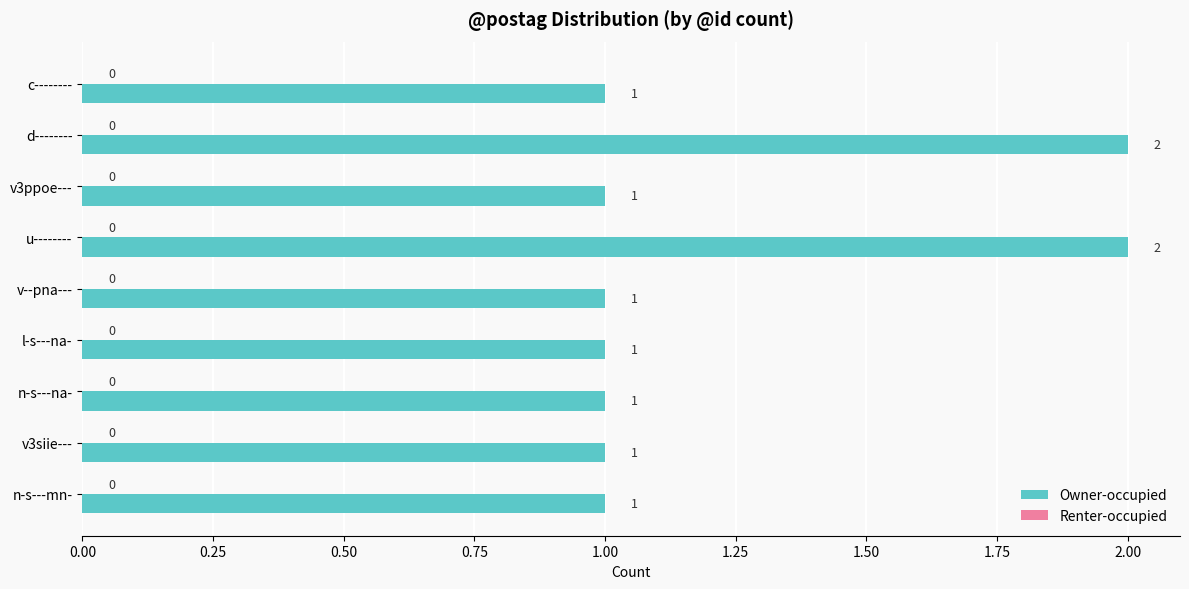

Is it true that the value at v3siie--- is 2?

False